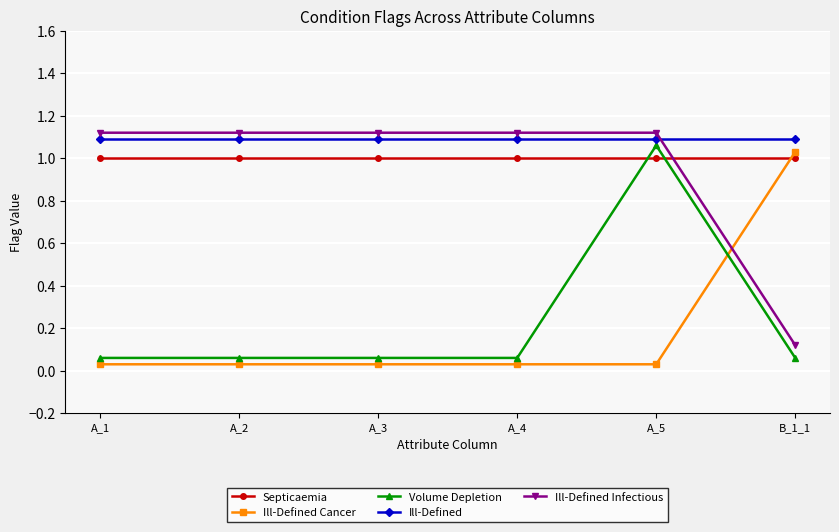

What is the difference between the maximum and second lowest values in the Ill-Defined Cancer series?

1.0